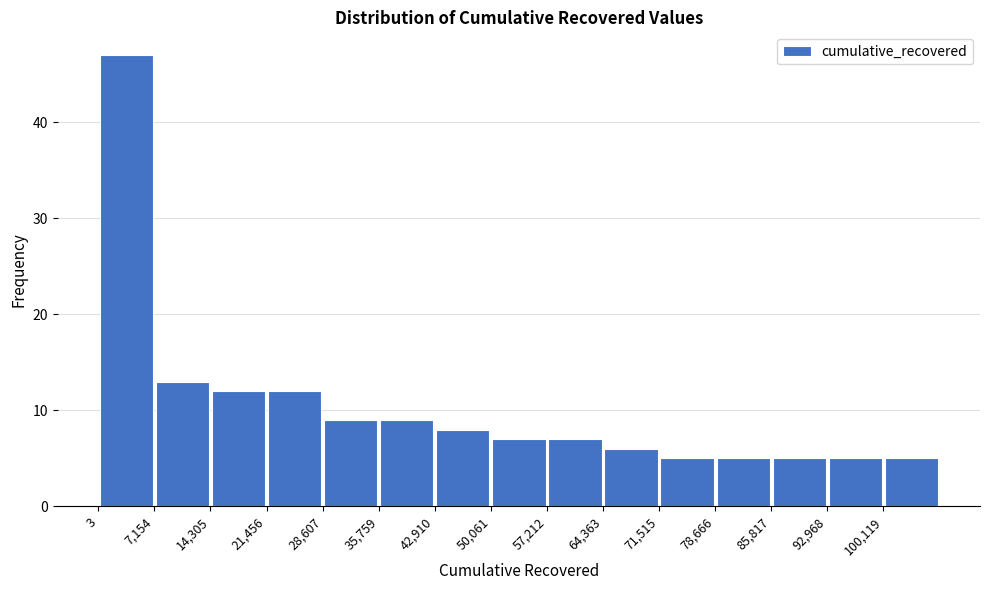

Reading left to right, transcribe this chart: for each bar, give the range it covers on the x-axis and its height. Neither the bar edges nor the heights are printed on the chart, so give them approximately, as read against the axes.

0 to 7000: 47
7000 to 14000: 13
14000 to 21000: 12
21000 to 29000: 12
29000 to 36000: 9
36000 to 43000: 9
43000 to 50000: 8
50000 to 57000: 7
57000 to 64000: 7
64000 to 72000: 6
72000 to 79000: 5
79000 to 86000: 5
86000 to 93000: 5
93000 to 100000: 5
100000 to 107000: 5